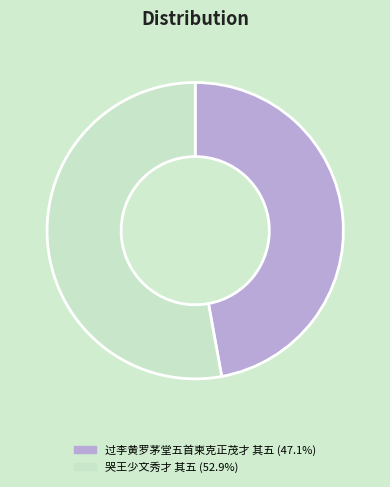

Does 哭王少文秀才 其五 represent more than half of the total?

Yes